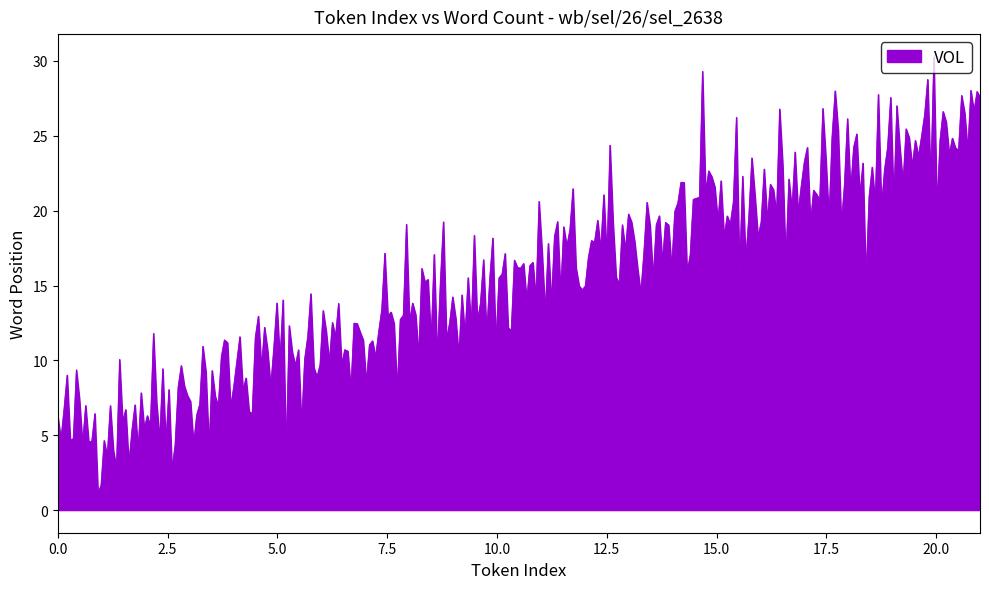

What is the minimum value shown in the chart?

1.1